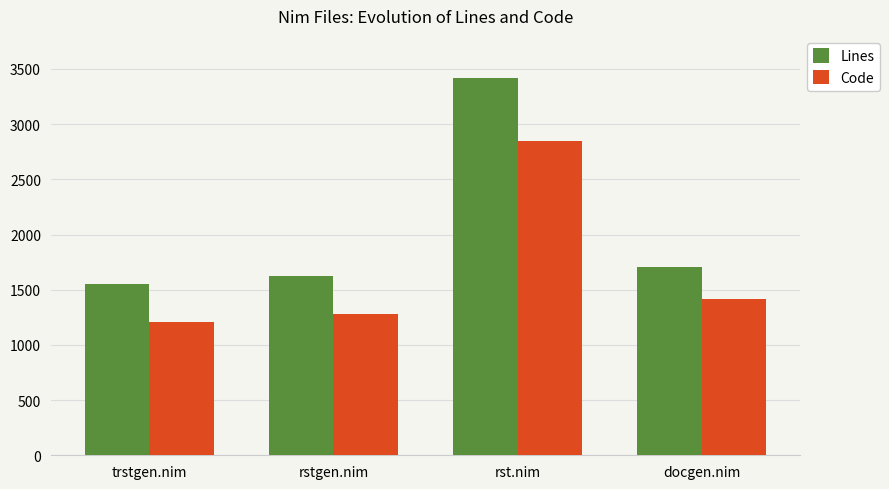

What is the spread (max minus min) of values at rst.nim?

573